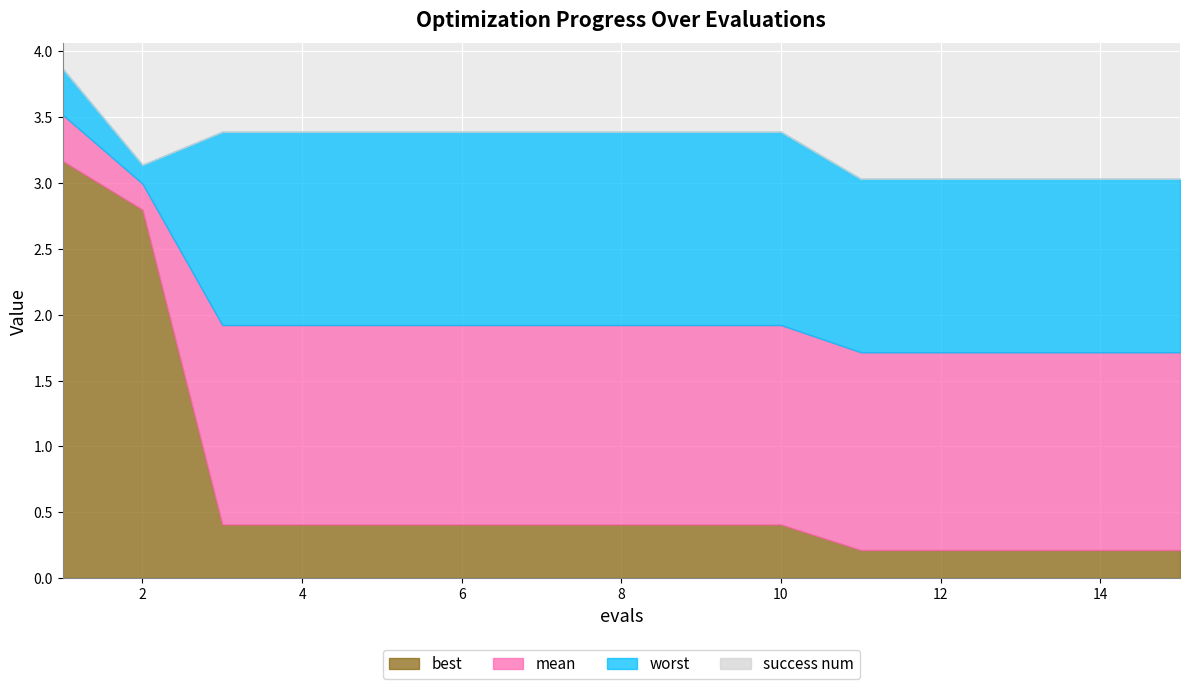

True or false: success num and best cross at least once.

False